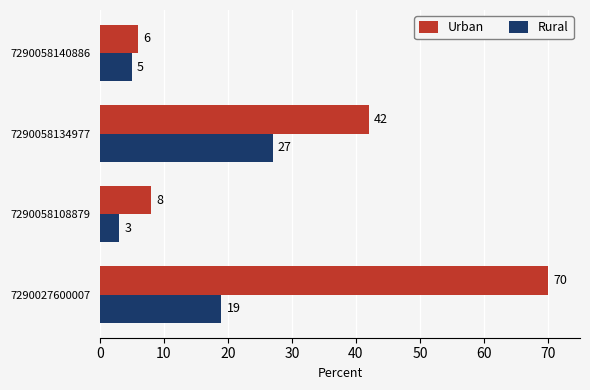

What is the sum of all Urban values?

126